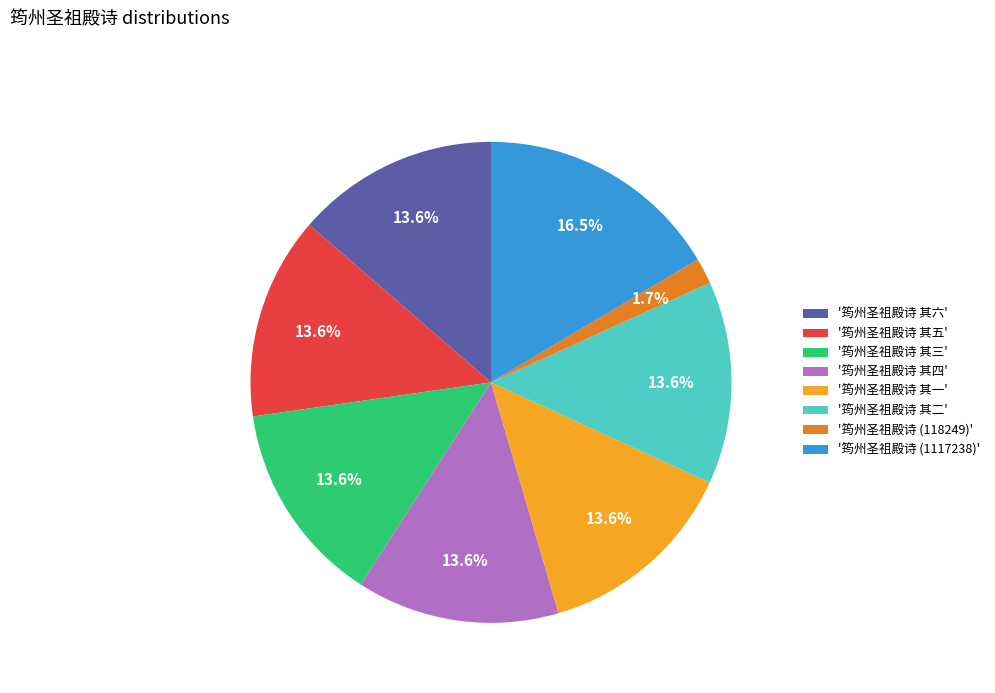

Between '筠州圣祖殿诗 (1117238)' and '筠州圣祖殿诗 其一', which is larger?

'筠州圣祖殿诗 (1117238)'